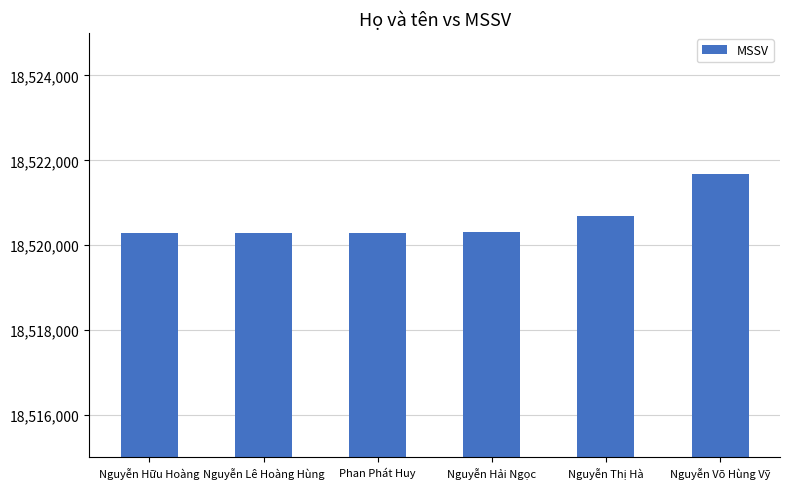

What is the difference between the maximum and minimum values?

1400